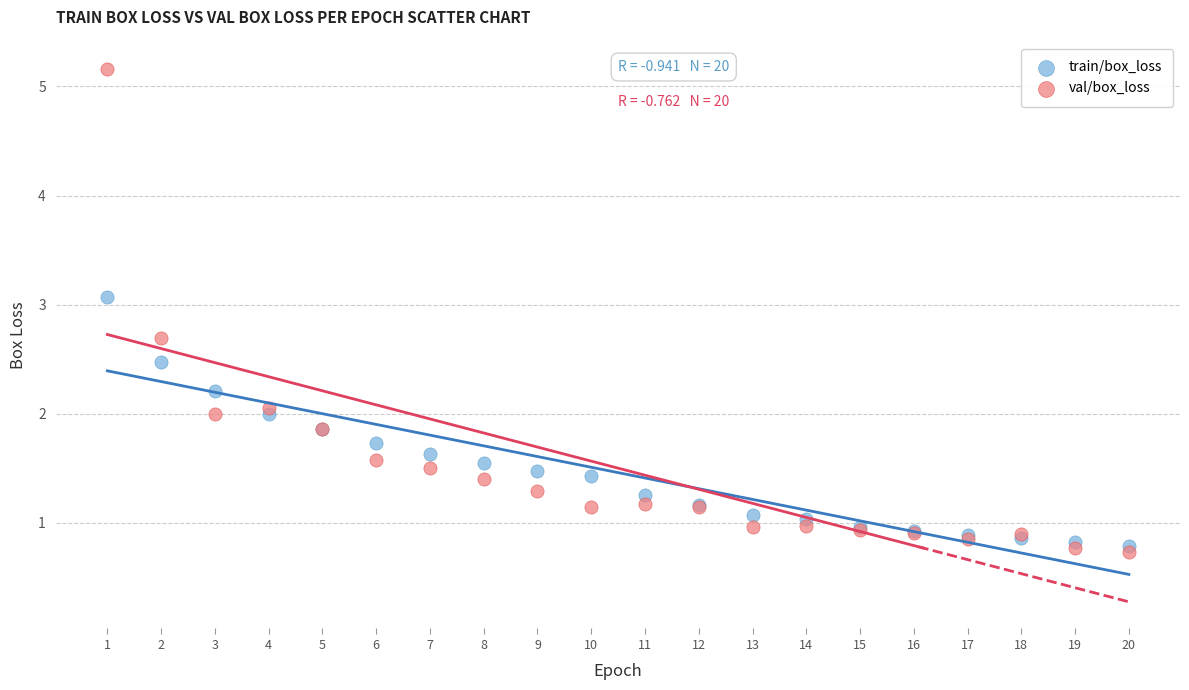

Which series has the largest Y range (max minus min)?

val/box_loss